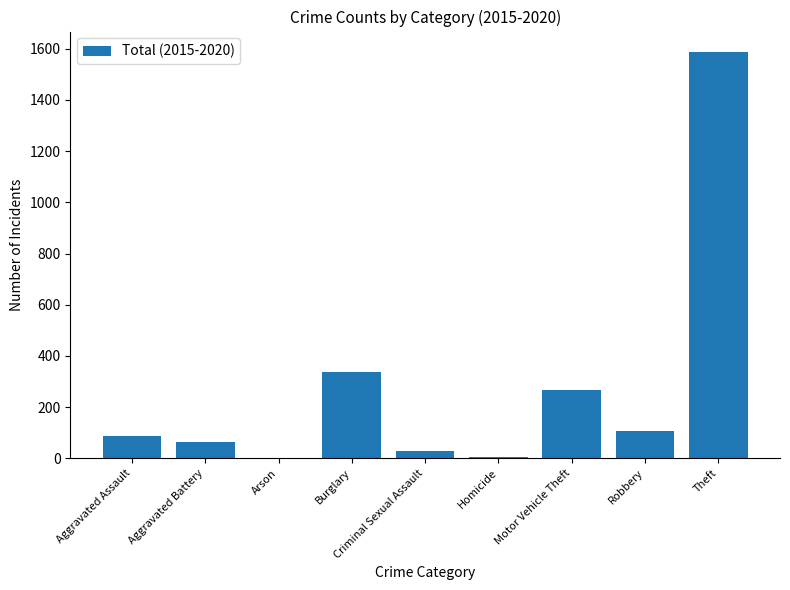

Which category has the highest value across all series?

Theft